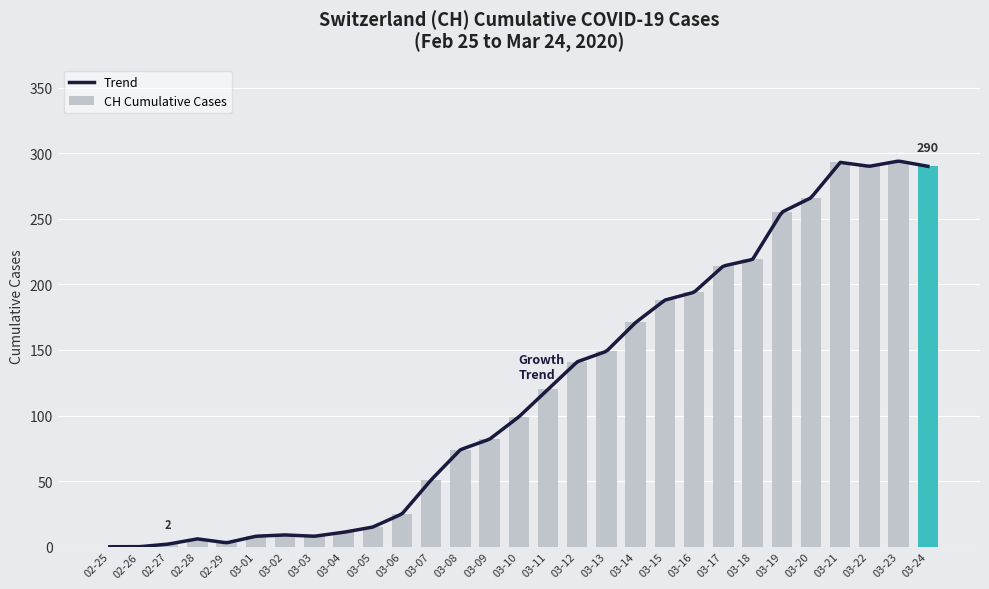

The value of CH Cumulative Cases at 03-04 is 11. True or false?

True